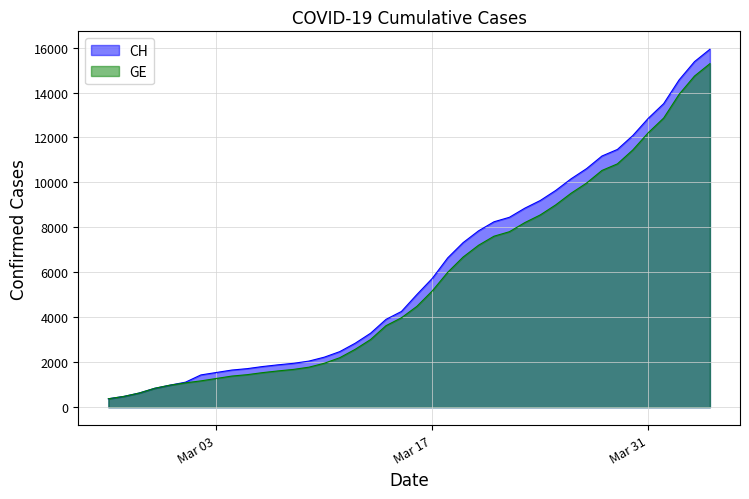

Rank the series by their maximum value, from lowest to highest.

GE, CH